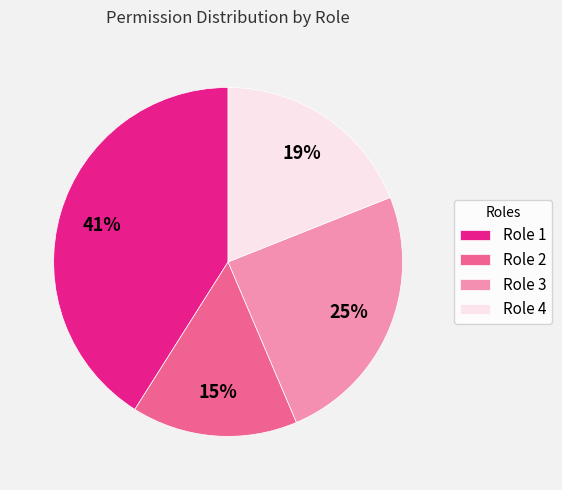

What is the ratio of the value at Role 3 to the value at Role 1?

0.6